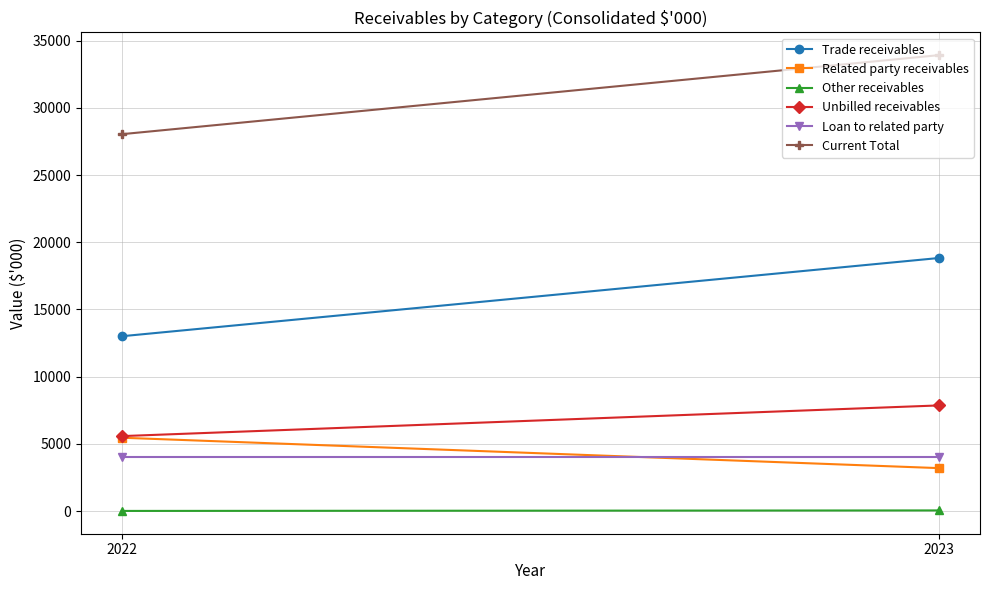

What are all the series names shown in the legend?

Trade receivables, Related party receivables, Other receivables, Unbilled receivables, Loan to related party, Current Total